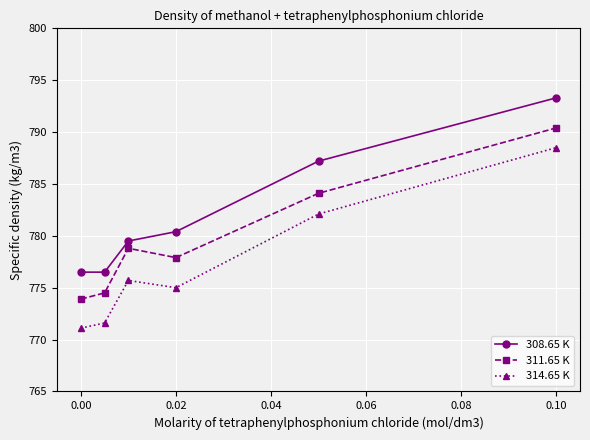

True or false: 308.65 K has more than 0 points higher than both neighbors.

False